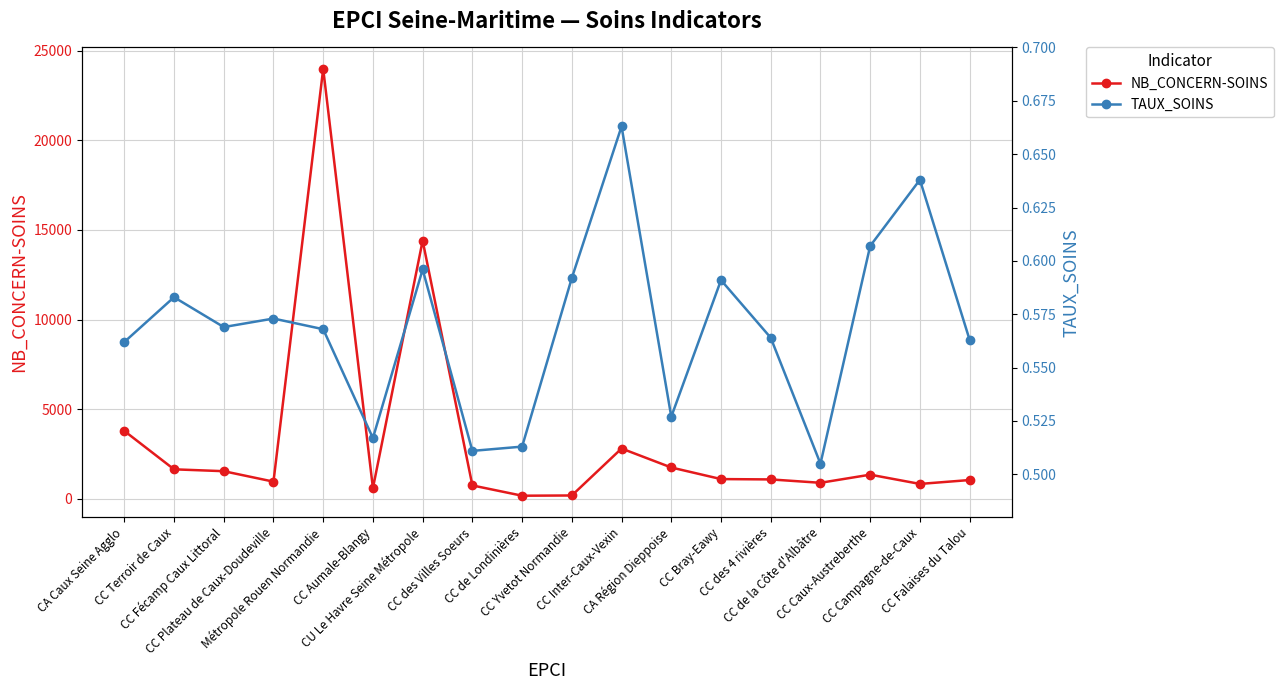

How many TAUX_SOINS values are between 0 and 1?

18